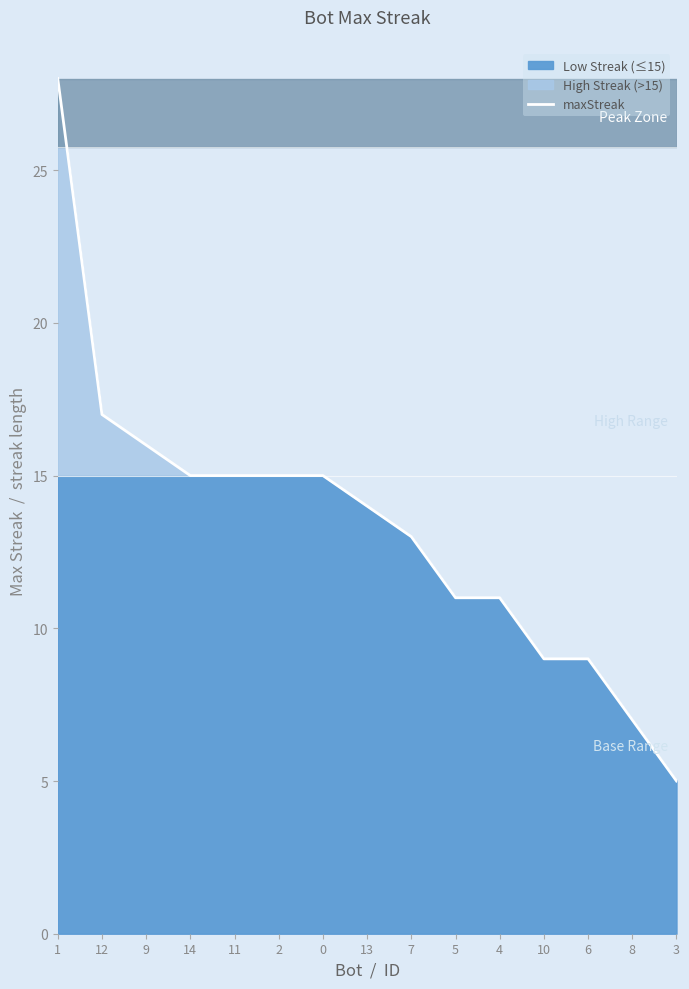

List the labels in order of value, largest first.

1, 12, 9, 14, 11, 2, 0, 13, 7, 5, 4, 10, 6, 8, 3